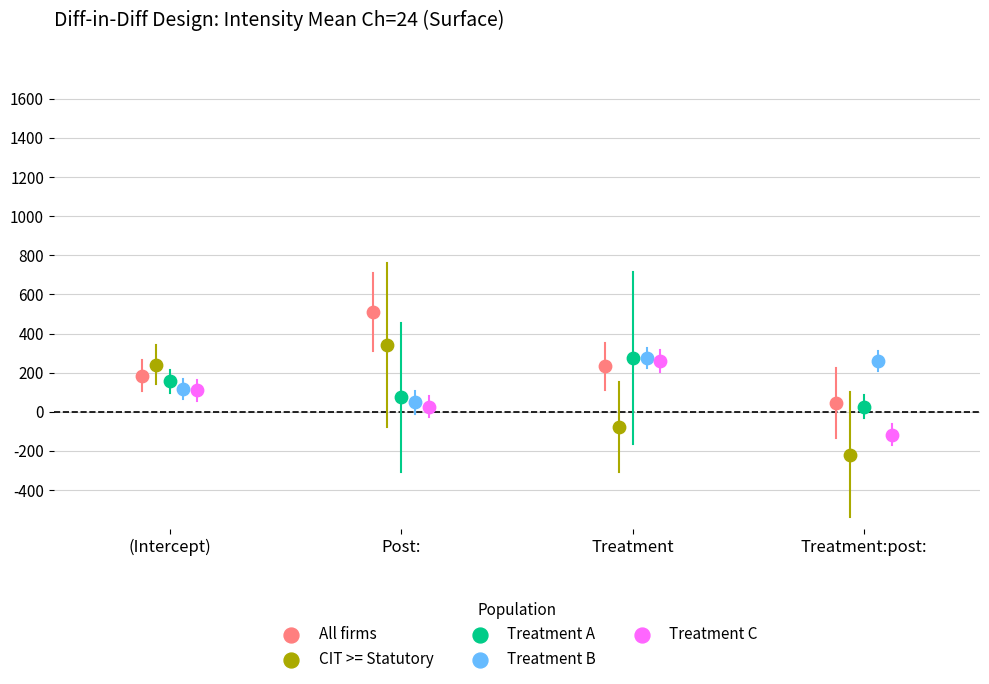

Which series contains the lowest Y value?

CIT >= Statutory